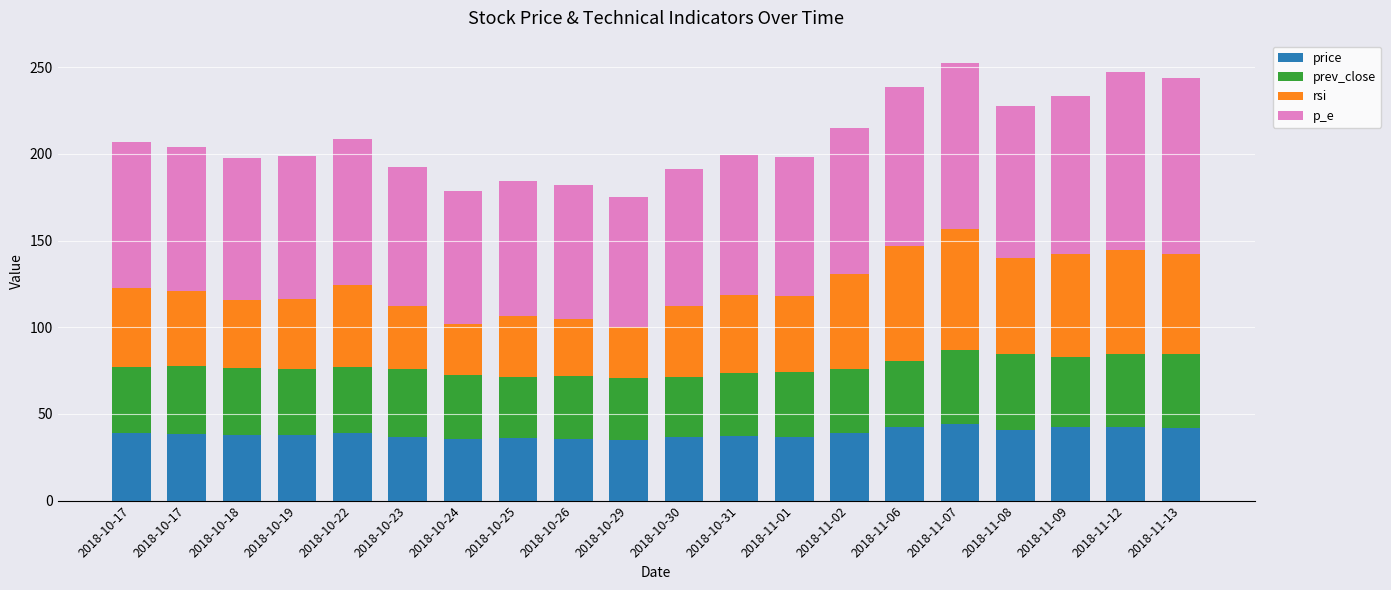

What are all the series names shown in the legend?

price, prev_close, rsi, p_e